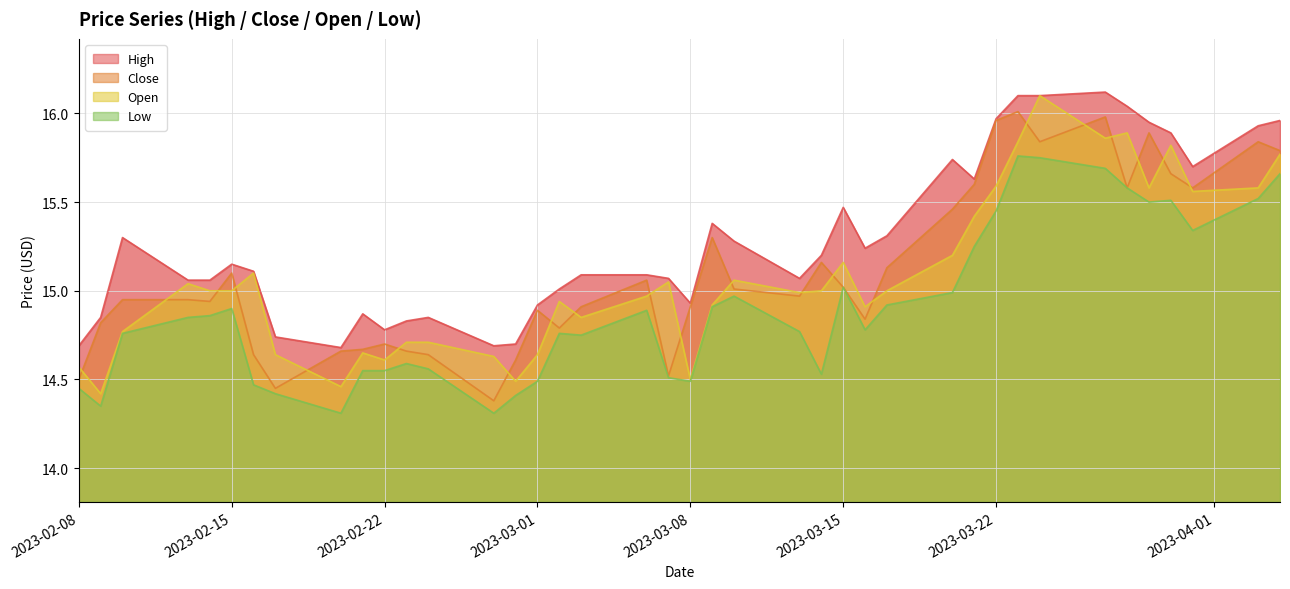

At how many categories does at least one series exceed 15?

28